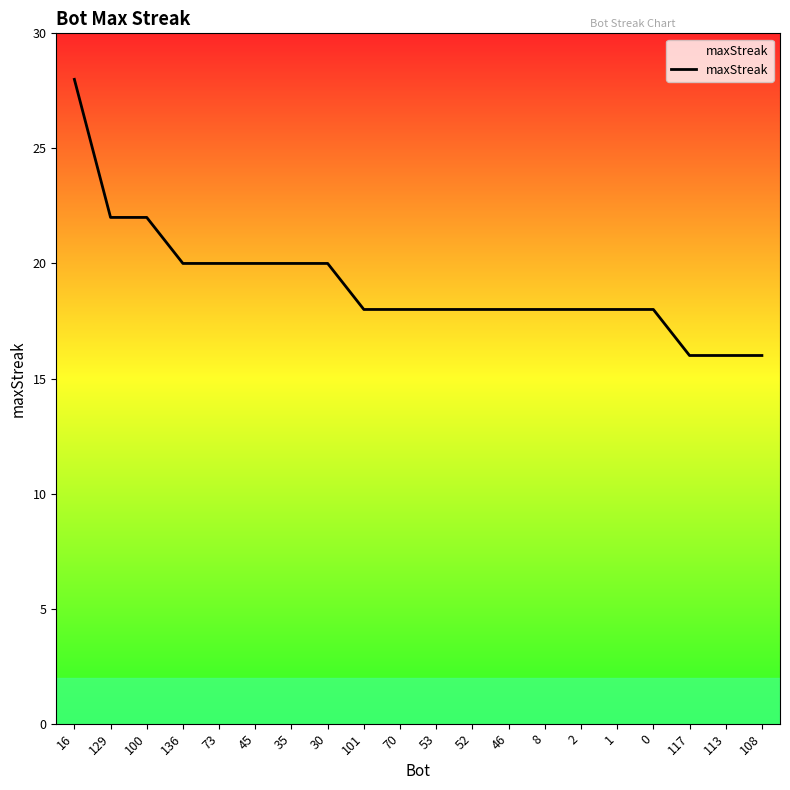

What is the change in value from 35 to 46?

-2